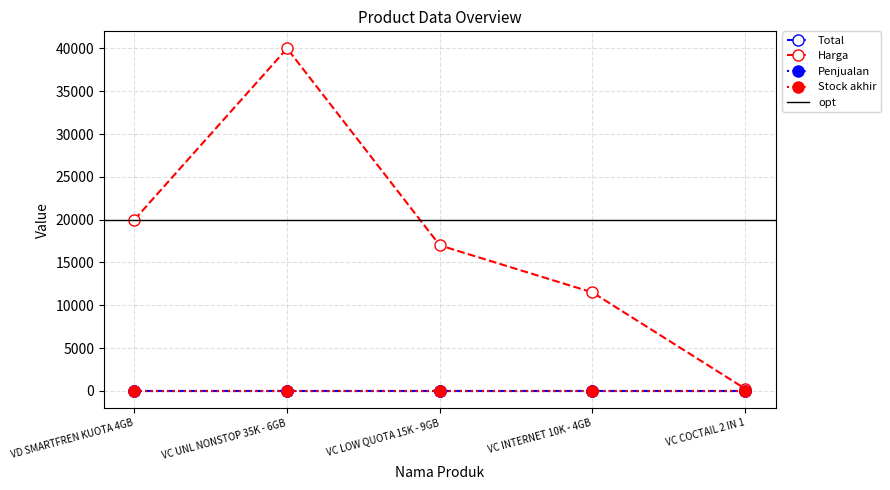

Which series has the largest total across all categories?

Harga